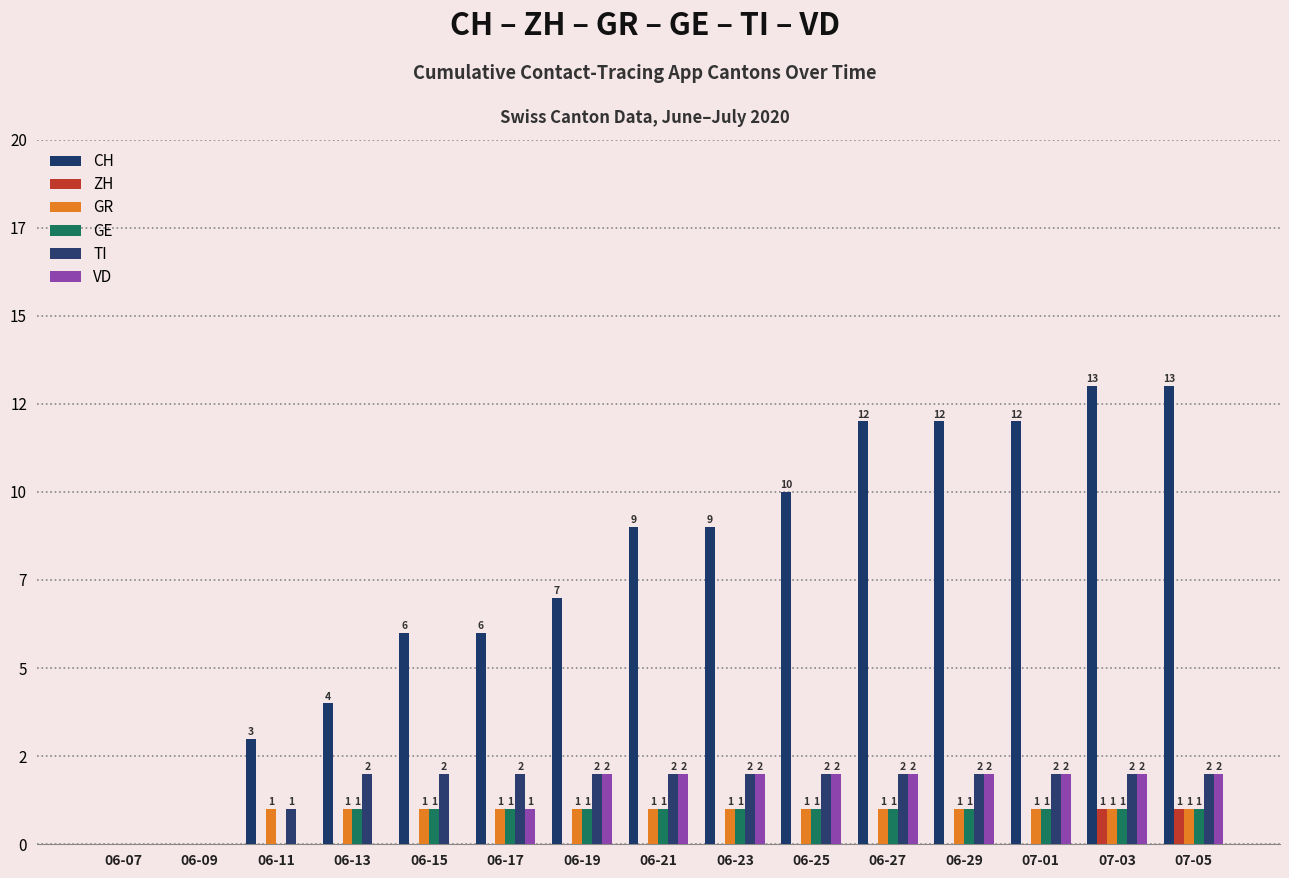

At which label does GE reach its minimum?

06-07